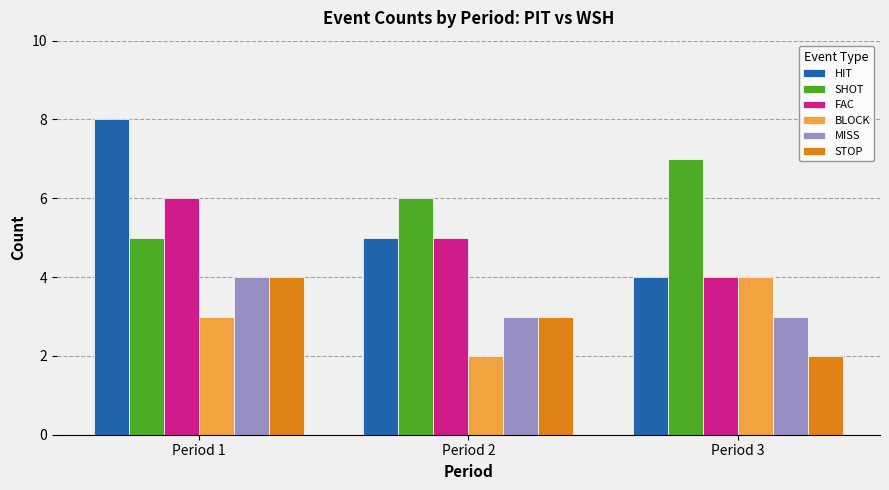

What is the difference between the highest and lowest values at Period 1?

5